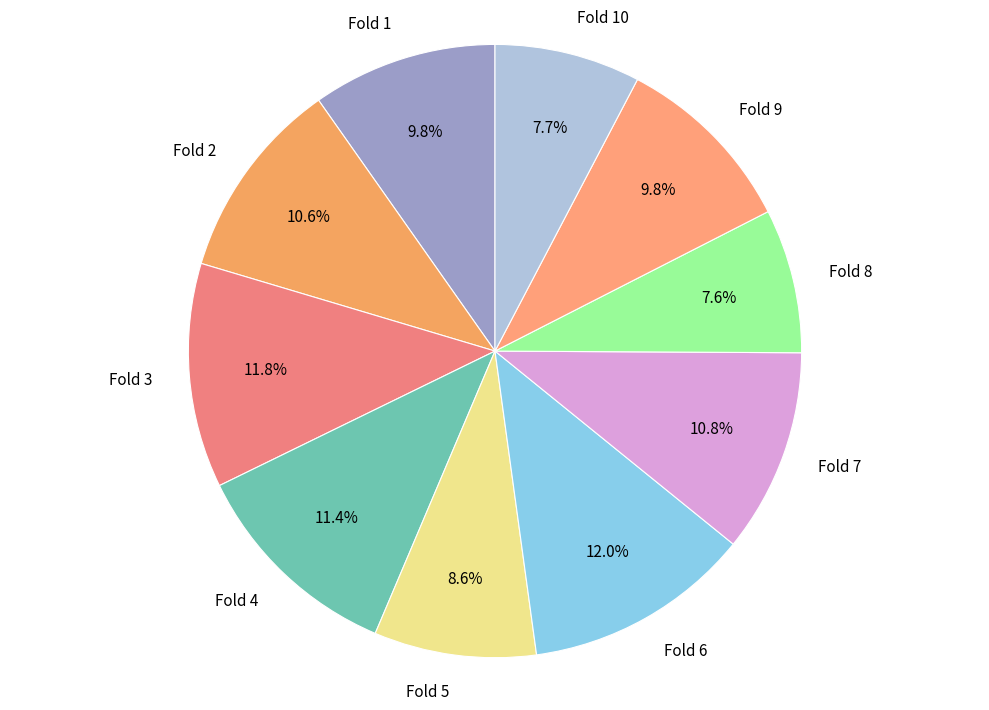

The Fold 4 slice represents 1% of the pie. True or false?

False